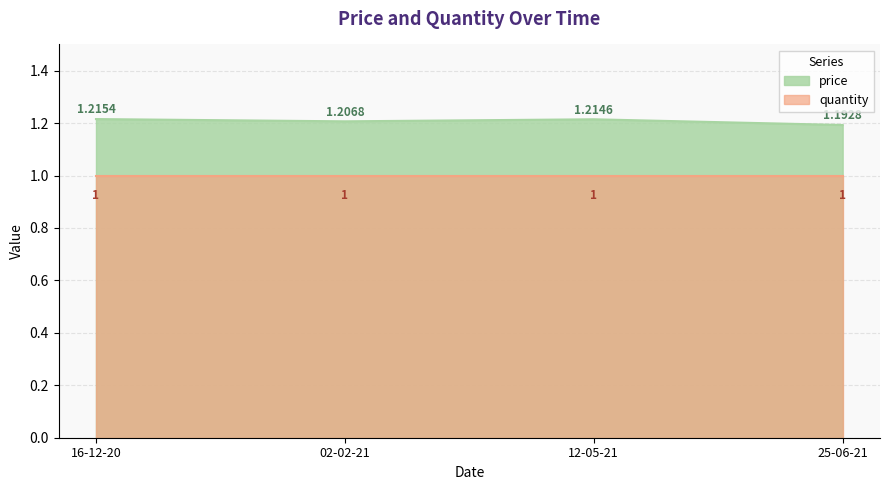

How many lines are shown in the chart?

2